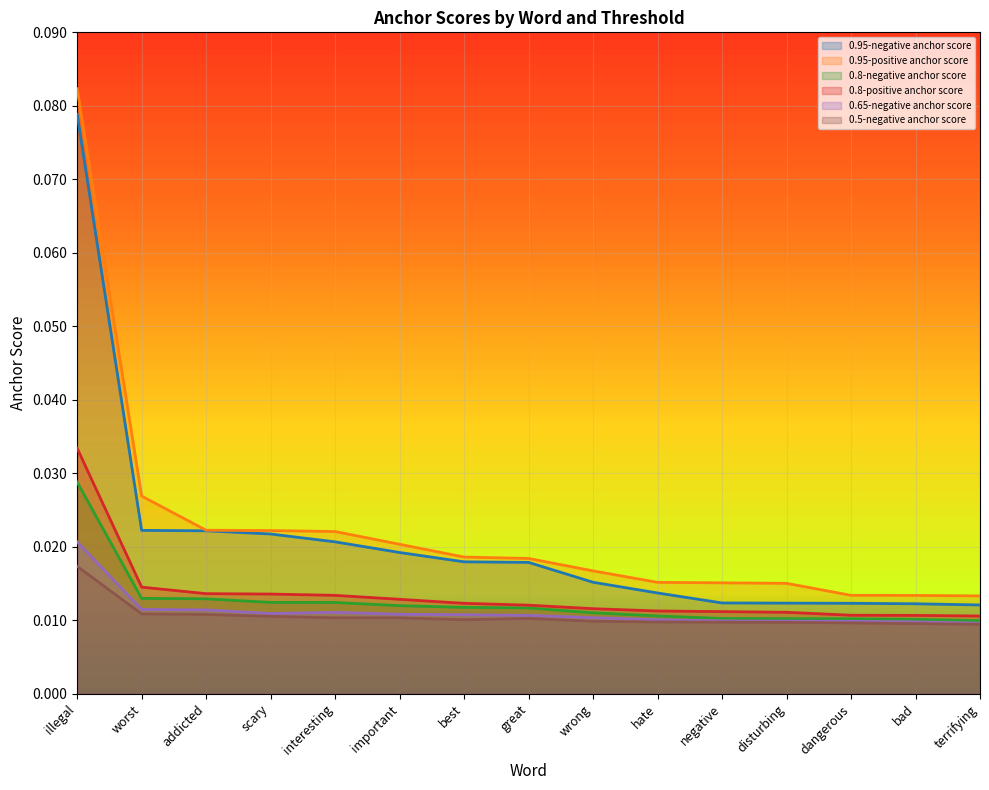

What is the total value across all series at disturbing?

0.1